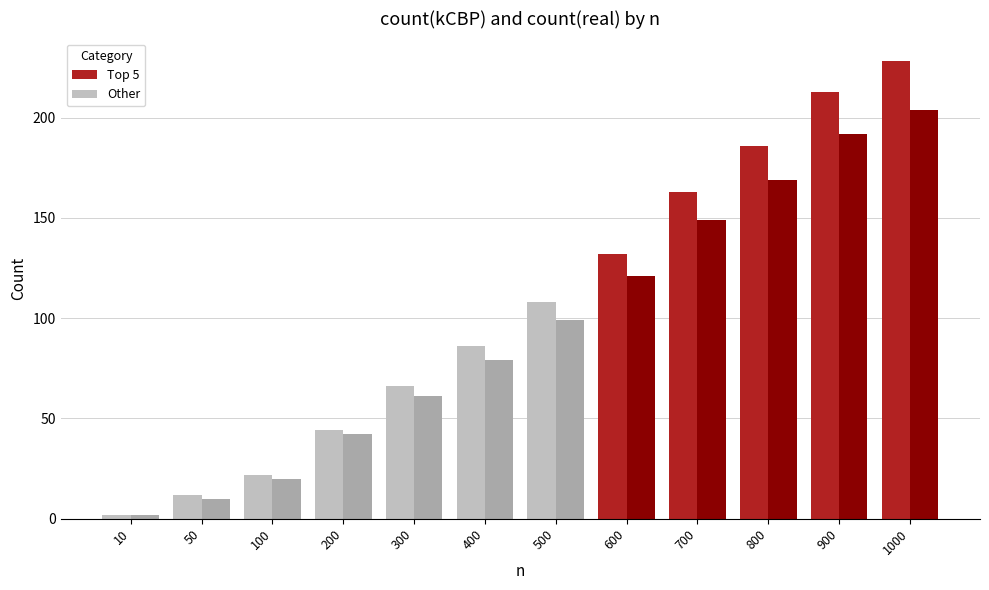

Reading left to right, list all the values displayed in this chart.

count(kCBP): 10=2	50=12	100=22	200=44	300=66	400=86	500=108	600=132	700=163	800=186	900=213	1000=228
count(real): 10=2	50=10	100=20	200=42	300=61	400=79	500=99	600=121	700=149	800=169	900=192	1000=204